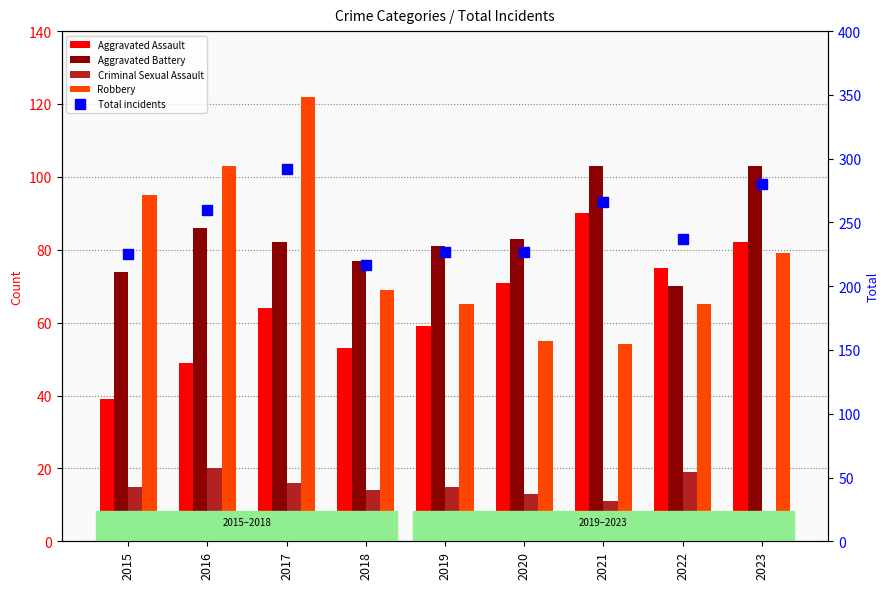

Reading left to right, transcribe all the data shown in this chart.

Aggravated Assault: 2015=39	2016=49	2017=64	2018=53	2019=59	2020=71	2021=90	2022=75	2023=82
Aggravated Battery: 2015=74	2016=86	2017=82	2018=77	2019=81	2020=83	2021=103	2022=70	2023=103
Criminal Sexual Assault: 2015=15	2016=20	2017=16	2018=14	2019=15	2020=13	2021=11	2022=19	2023=6
Robbery: 2015=95	2016=103	2017=122	2018=69	2019=65	2020=55	2021=54	2022=65	2023=79
Total incidents: 2015=225	2016=260	2017=292	2018=217	2019=227	2020=227	2021=266	2022=237	2023=280